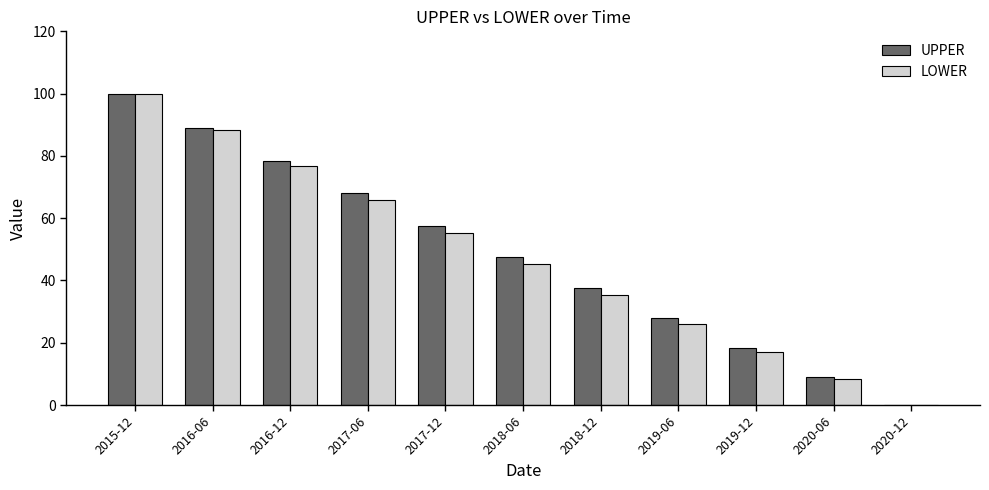

What are all the series names shown in the legend?

UPPER, LOWER